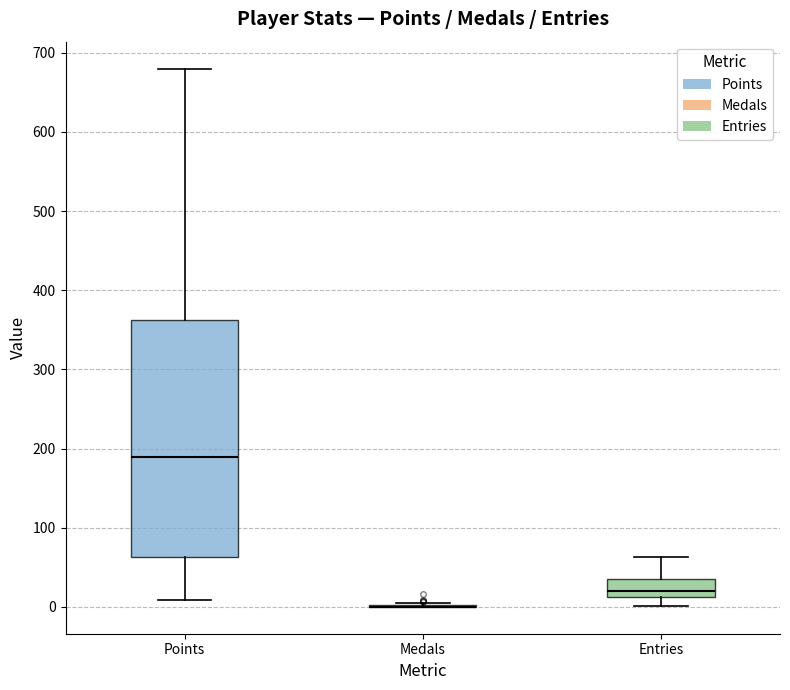

Reading left to right, read every box against the y-axis: the position of its median line, the range the box covers, and the ends of its whiskers. The values are not printed on the chart, so give them approximately, as read against the axis.

Points: median 190, box 60 to 360, whiskers 10 to 680
Medals: box collapsed to a line at 0, whiskers 0 to 10
Entries: median 20, box 10 to 40, whiskers 0 to 60